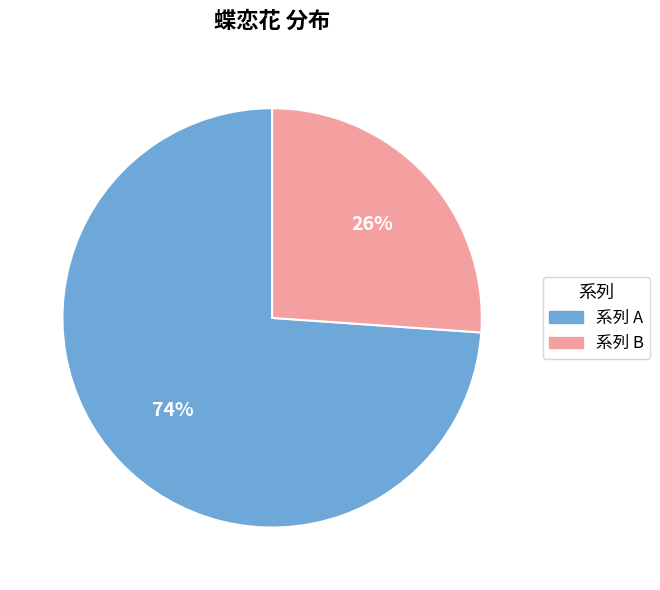

Does any single category account for the majority?

Yes